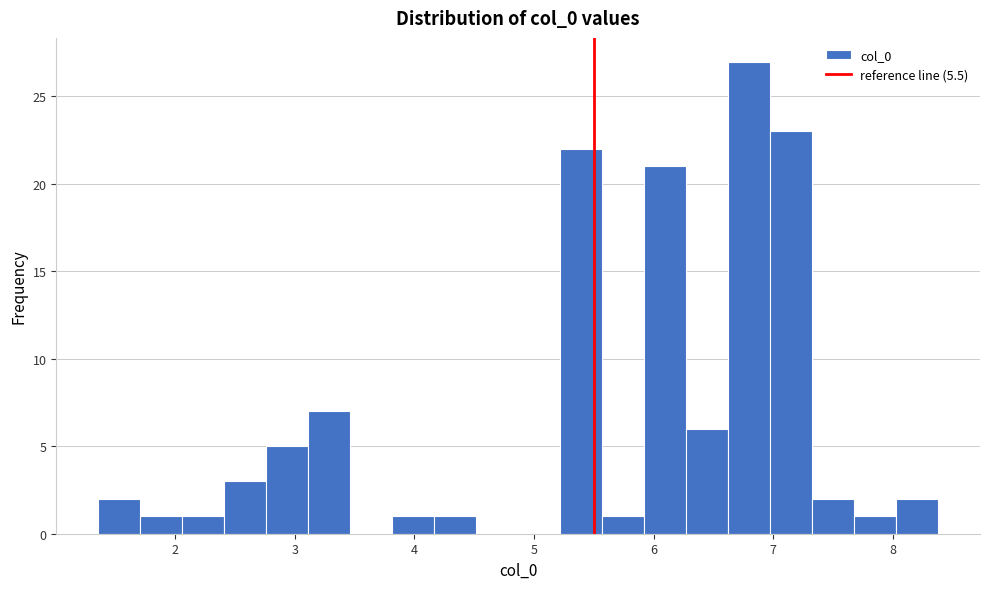

Around what value on the x-axis is the tallest bar? Give the approximate position of its centre, as read against the axis.

6.8